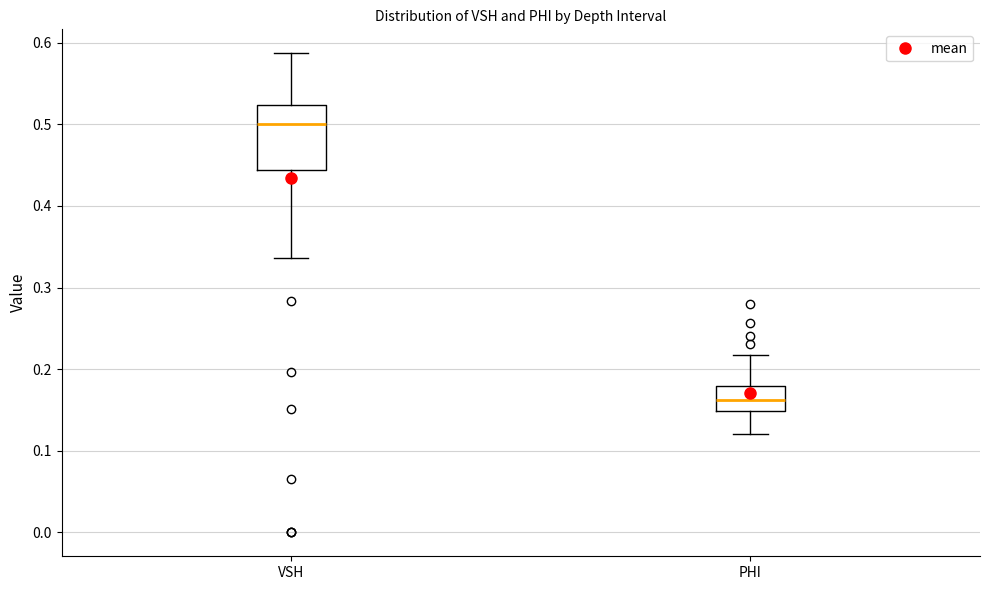

Where does the lower whisker of the box for PHI end on the y-axis? The values are not printed on the chart, so give them approximately, as read against the axis.

0.12